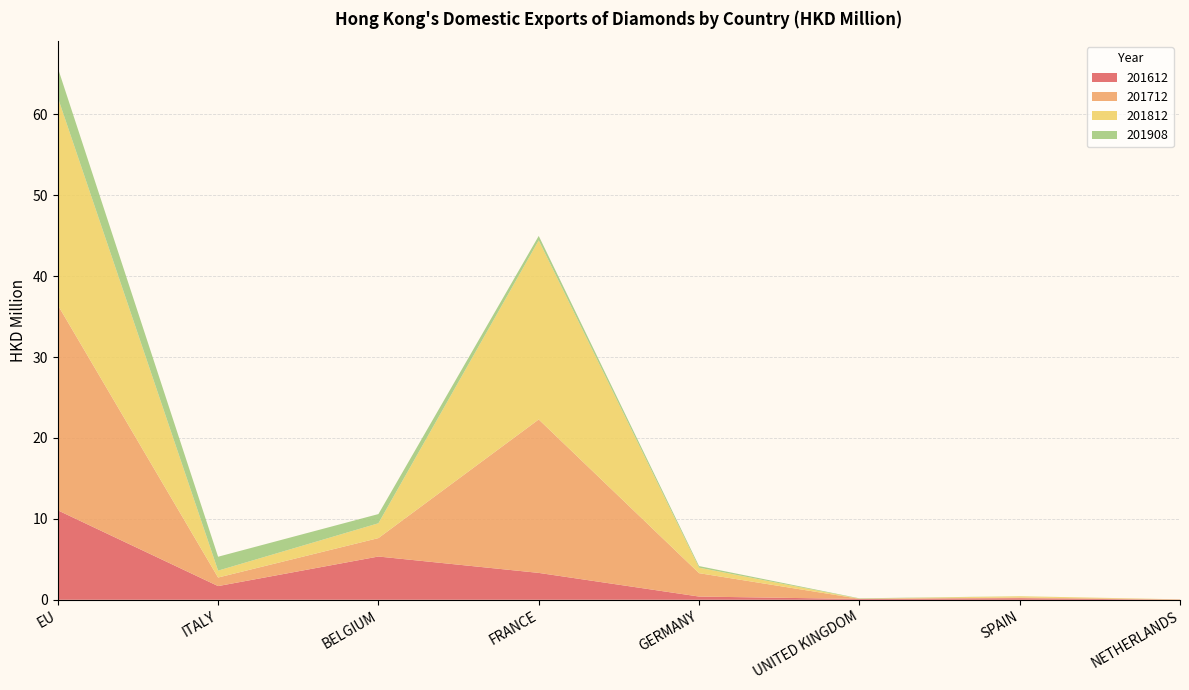

Reading left to right, extract all data points from this chart.

201612: 11.1	1.7	5.3	3.3	0.4	0.1	0.2	0.0
201712: 25.4	1.1	2.3	19.0	2.9	0.0	0.1	0.1
201812: 25.7	0.9	1.8	22.1	0.7	0.0	0.1	0.0
201908: 3.7	1.7	1.1	0.5	0.2	0.0	0.0	0.0